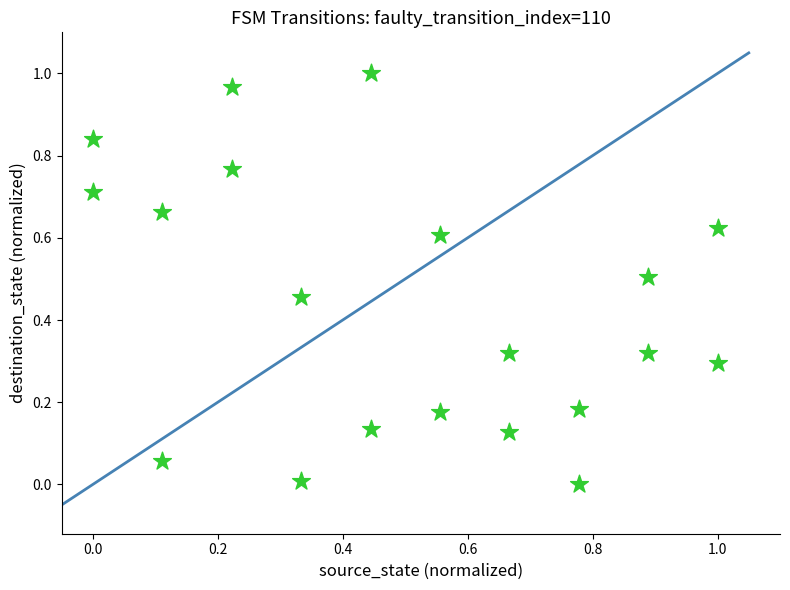

How many points are shown in the scatter plot?

20